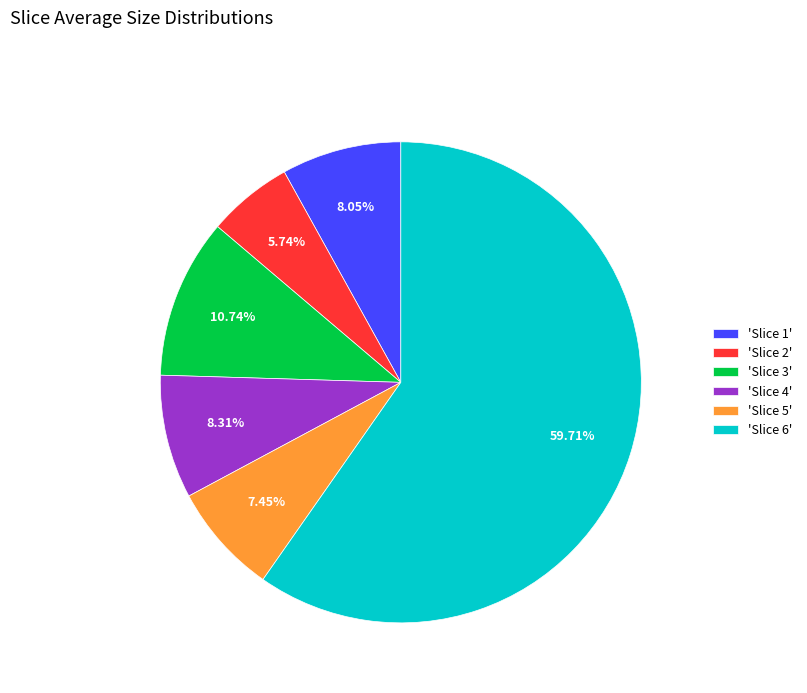

Does 'Slice 1' account for over 50% of the chart?

No